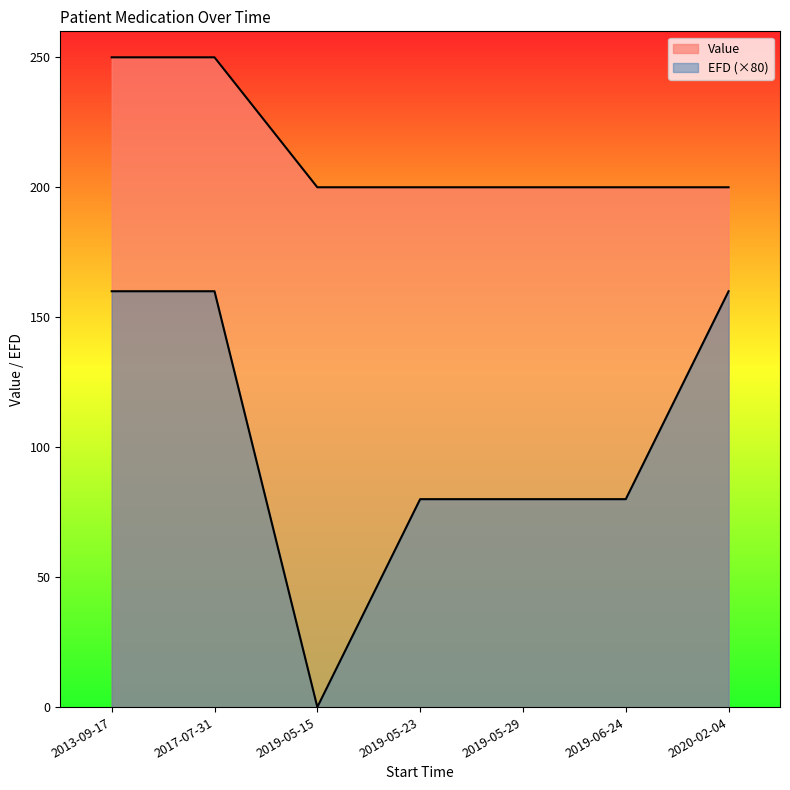

Which series has the largest range (max minus min)?

EFD